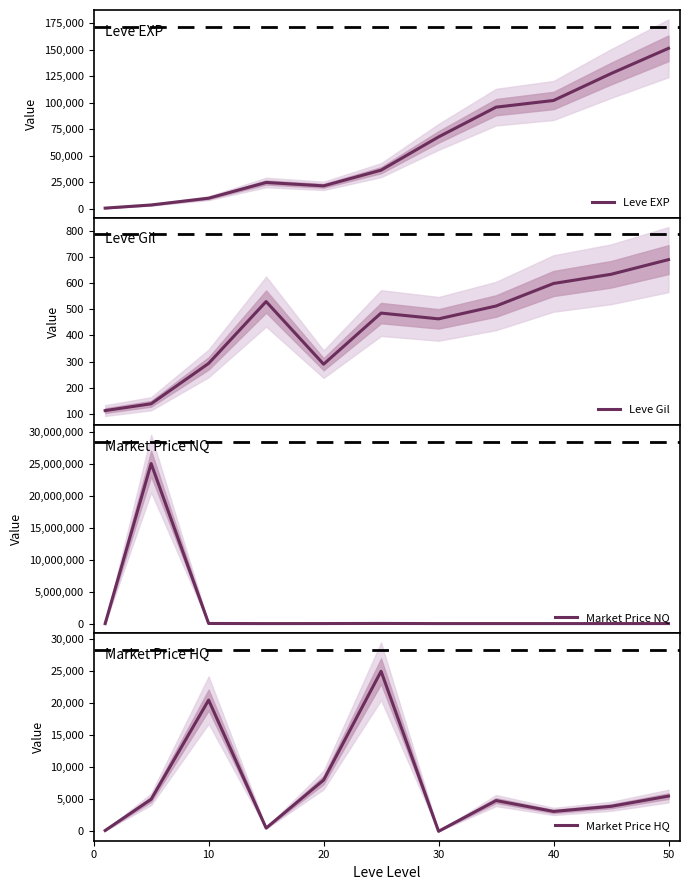

What is the lowest value of the Leve Gil series?

113